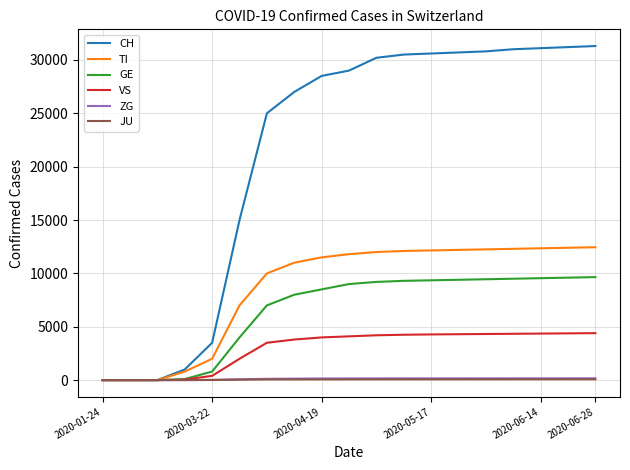

What is the greatest value displayed?

31300